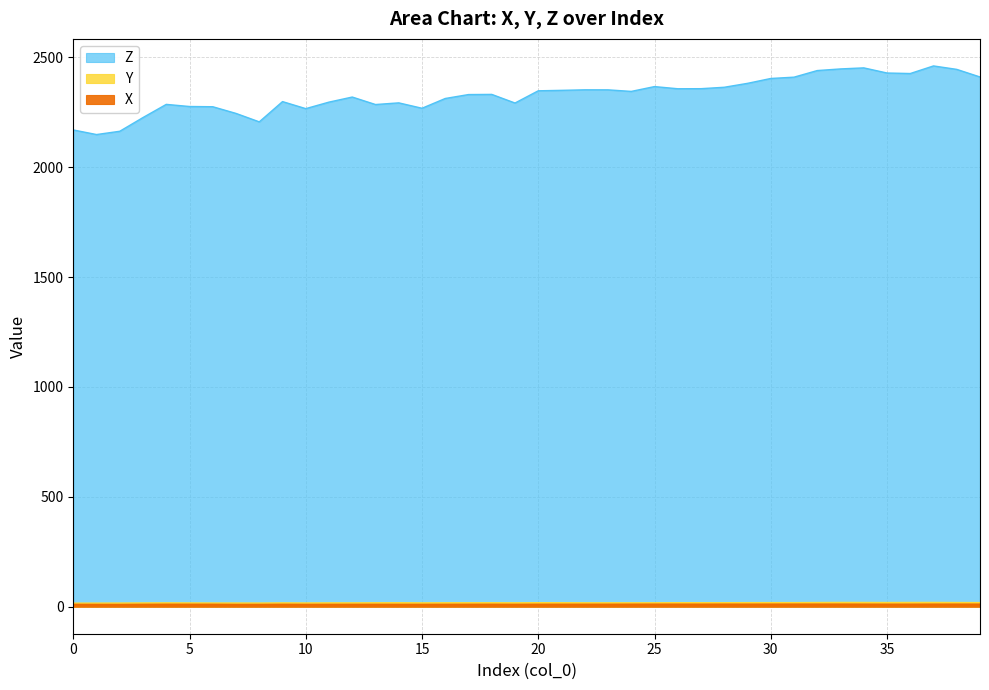

Is it true that Y equals 14.8 at 1?

True